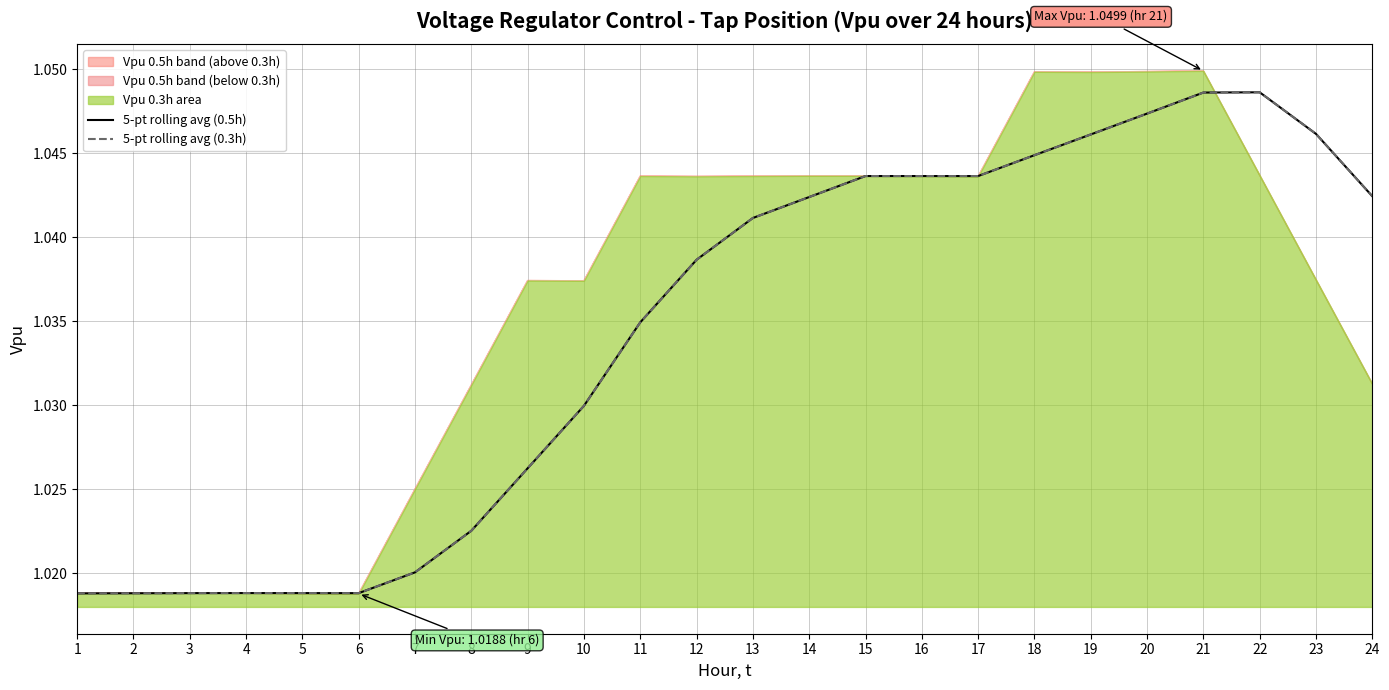

True or false: 5-pt rolling avg (0.5h) and 5-pt rolling avg (0.3h) intersect in this chart.

False